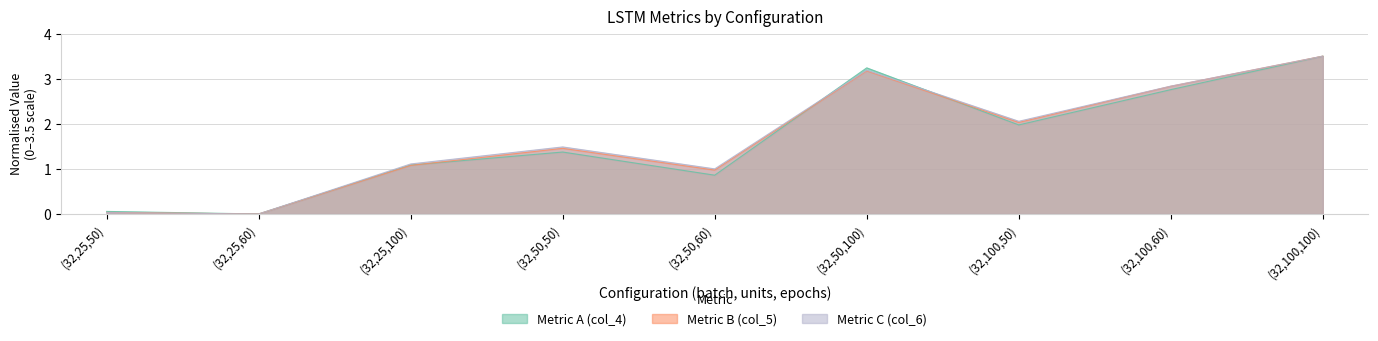

What is the greatest value displayed?

3.5